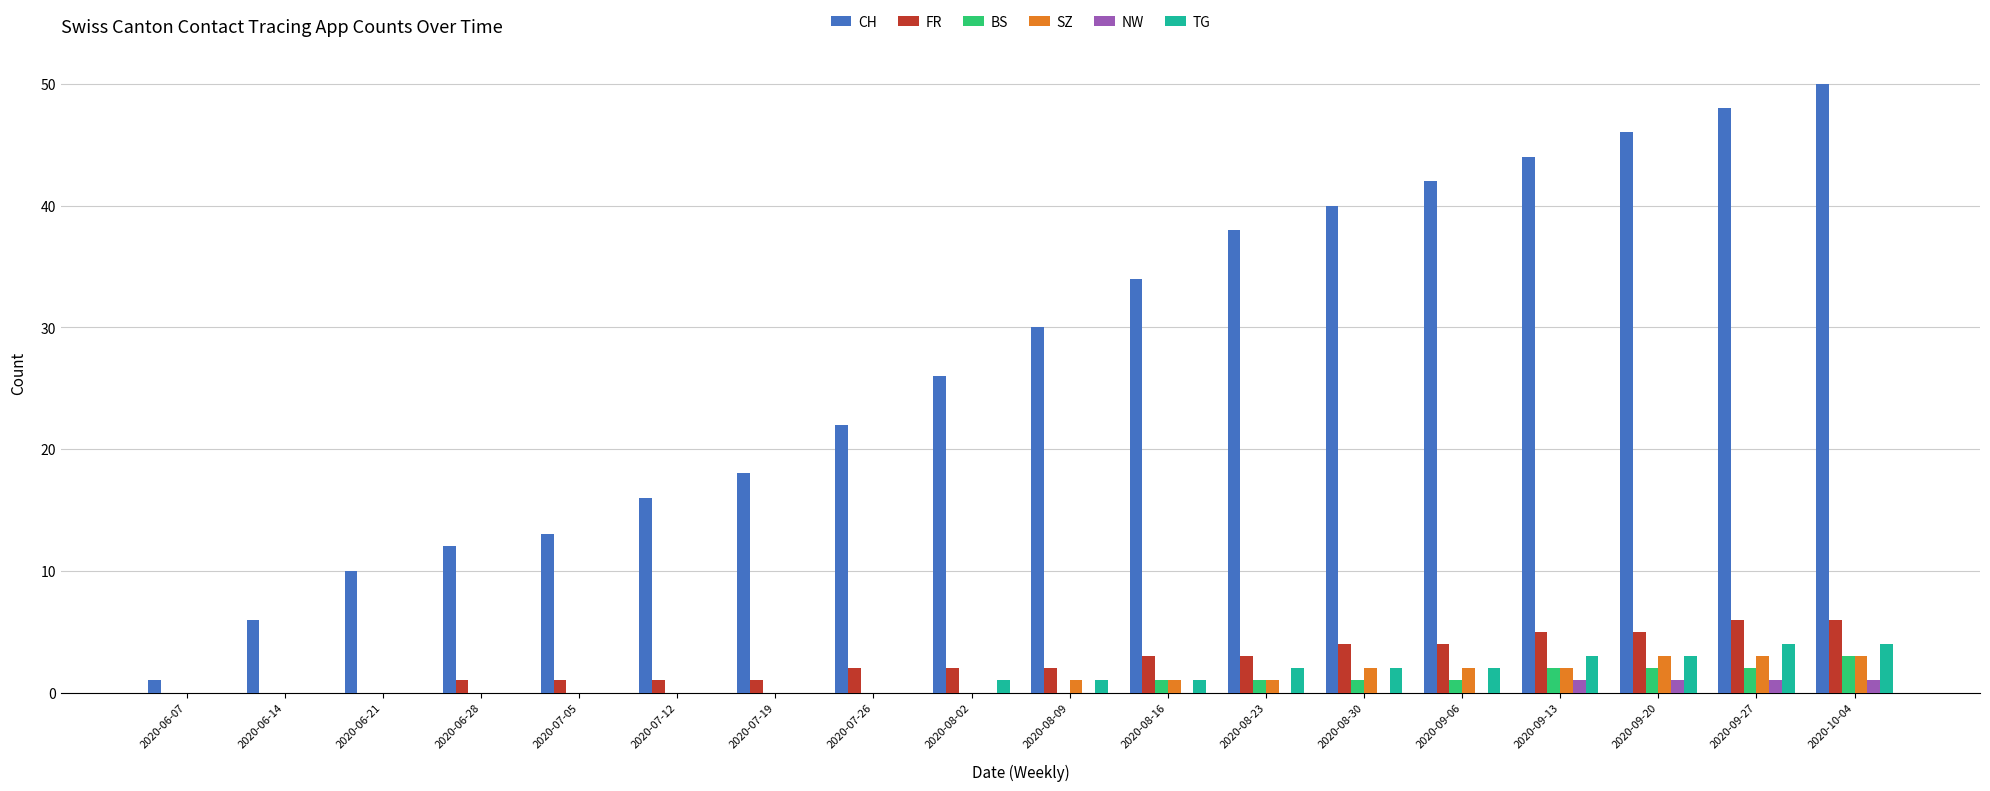

Is it true that BS equals 2 at 2020-09-20?

True